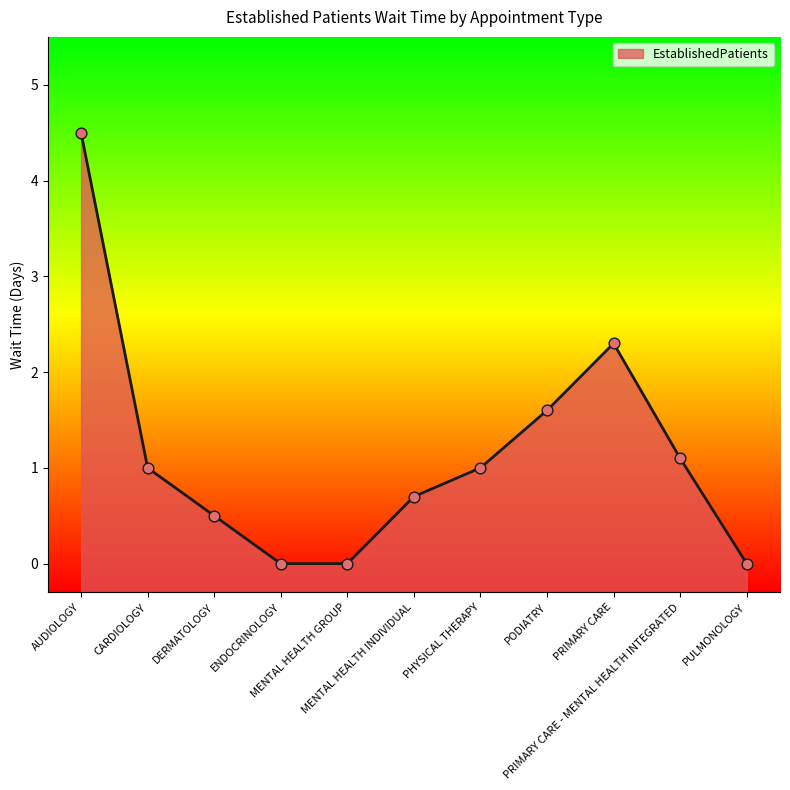

What is the change in value from MENTAL HEALTH GROUP to PRIMARY CARE?

+2.3